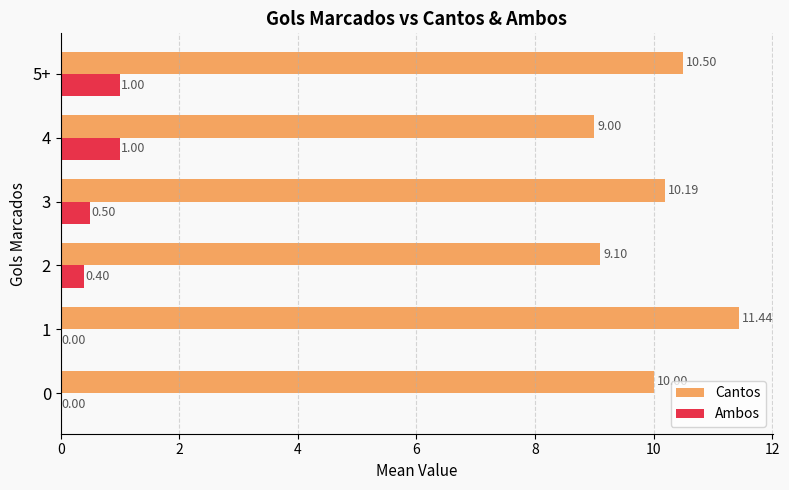

What is the sum of the Ambos values at 1 and 4?

1.0